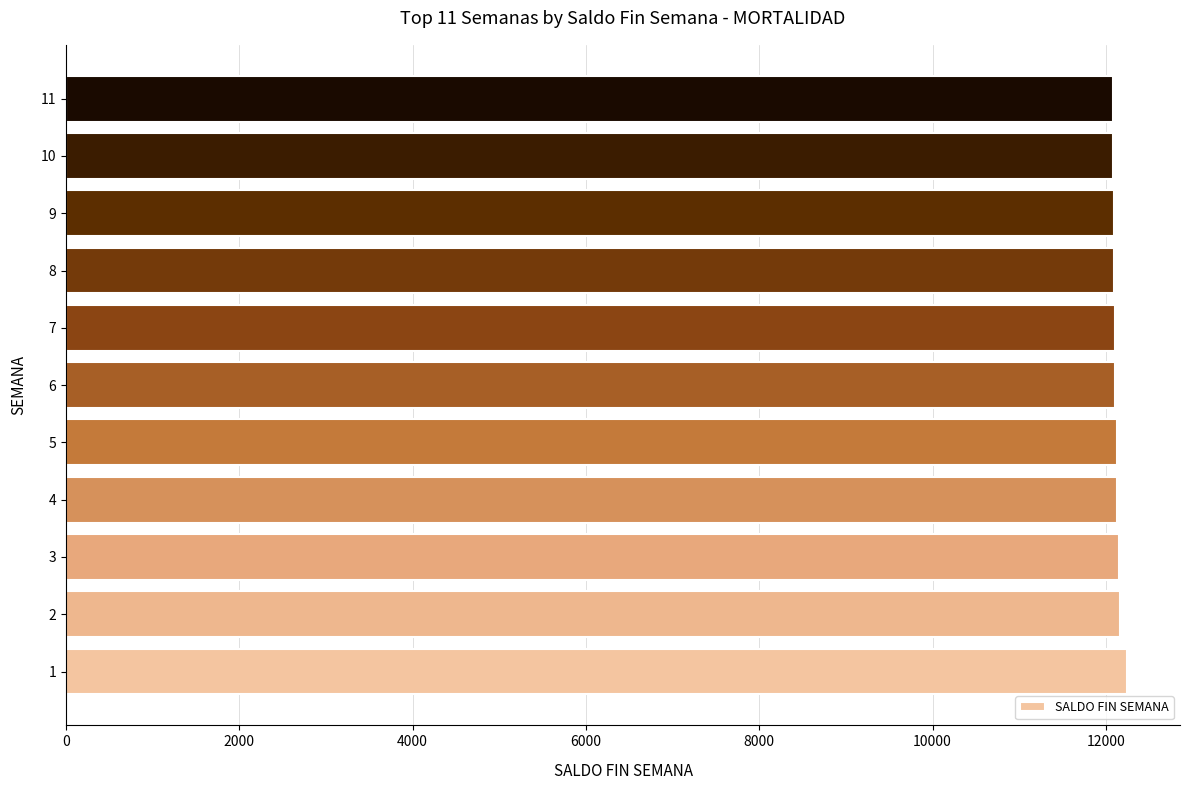

What is the maximum value shown in the chart?

12244